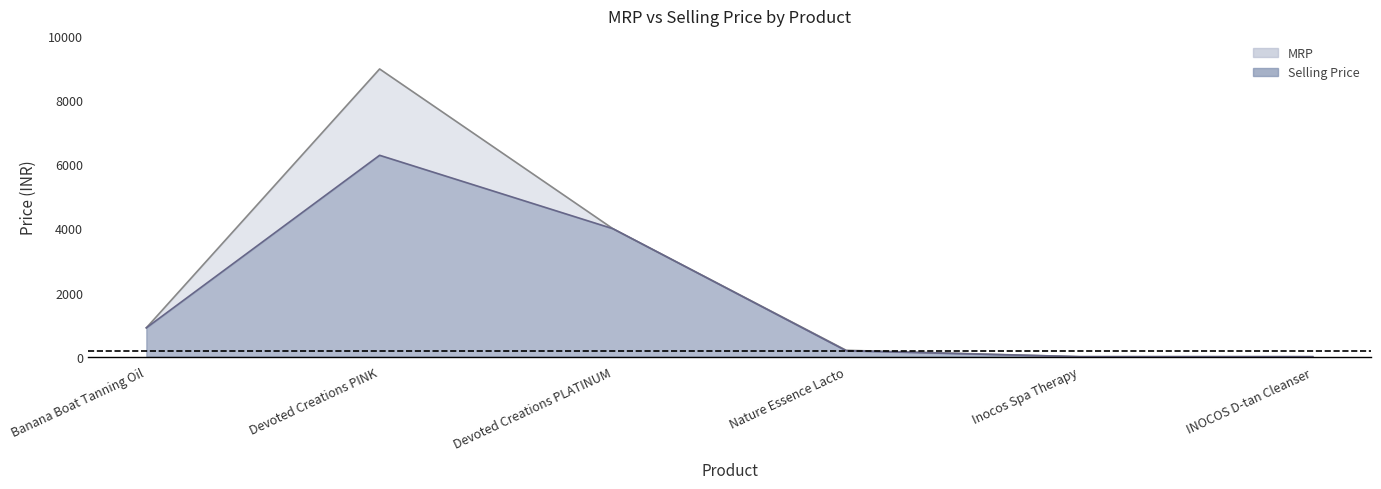

True or false: Selling Price and MRP intersect in this chart.

False